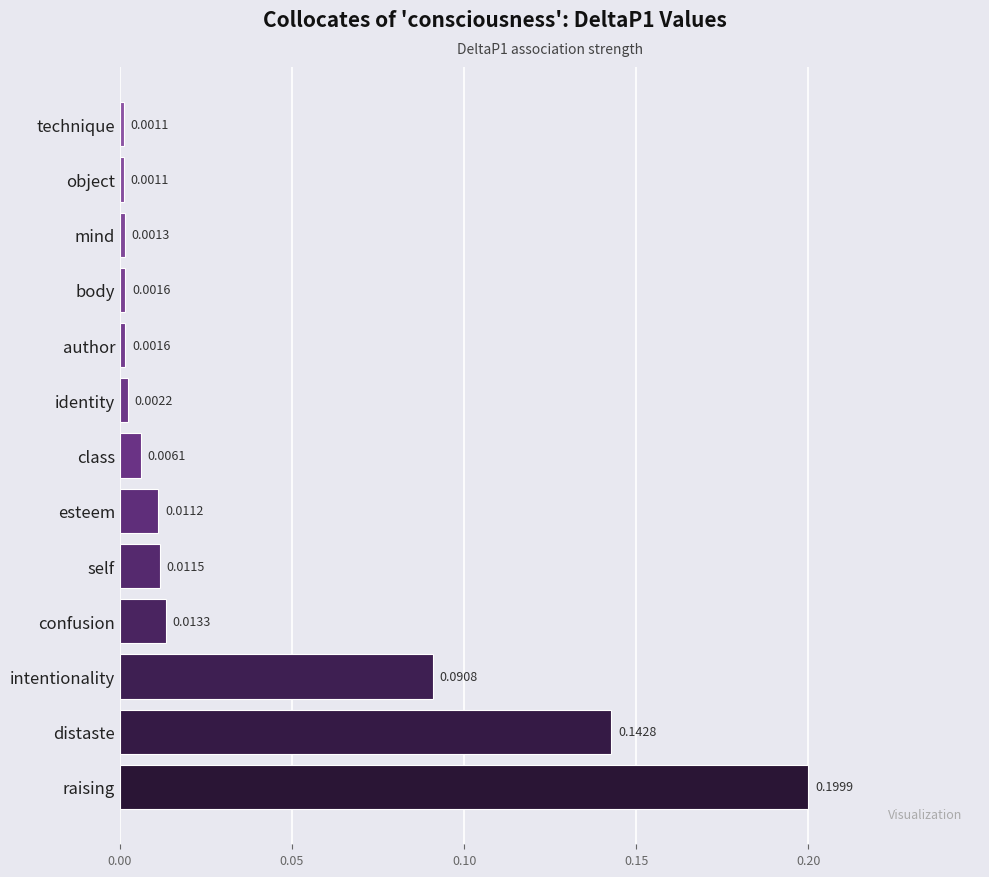

Which has a higher value, esteem or self?

self